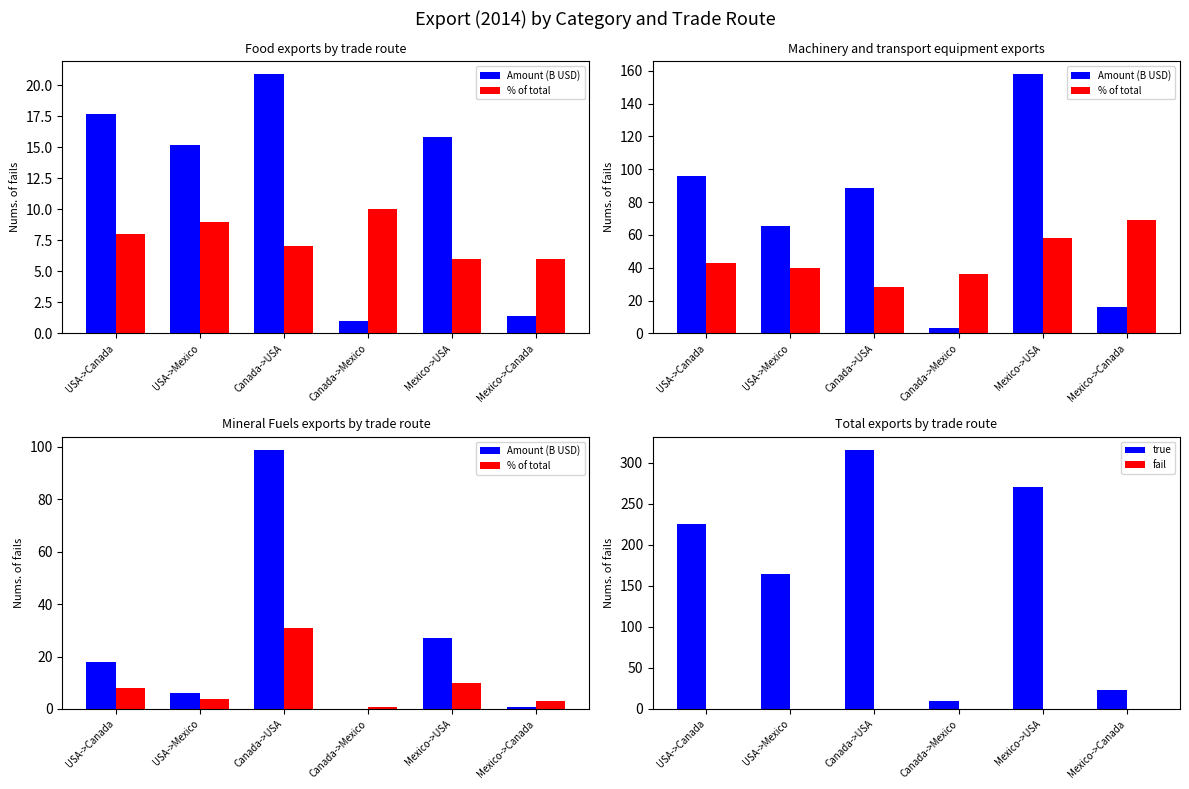

What is the value of the true bar at the 2nd from the left?

165.0